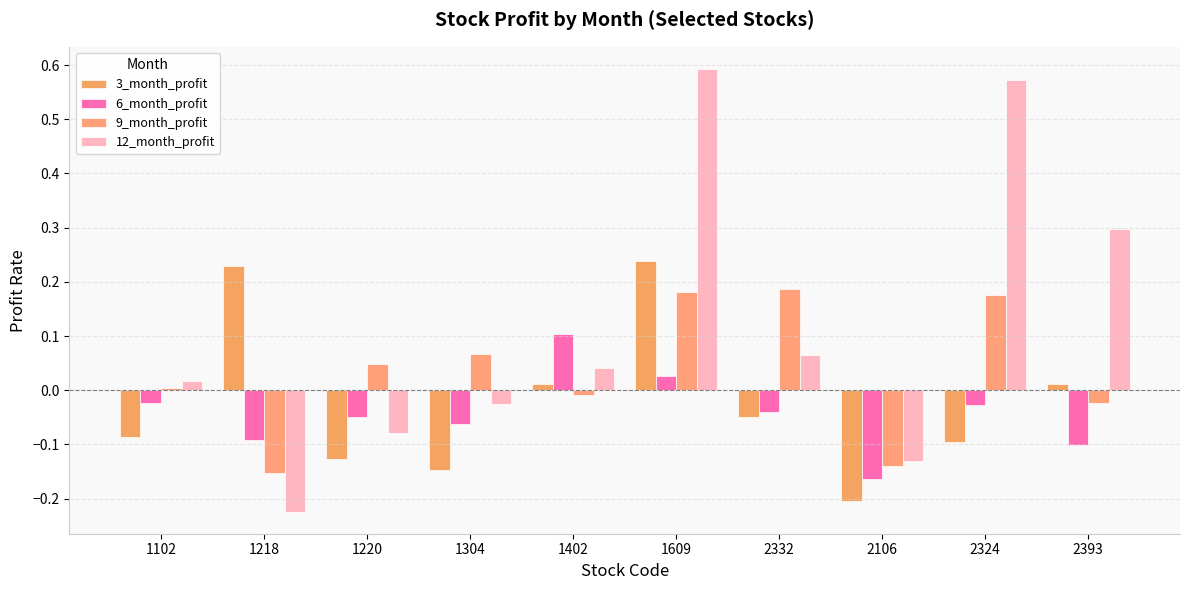

Which series has the largest total across all categories?

12_month_profit